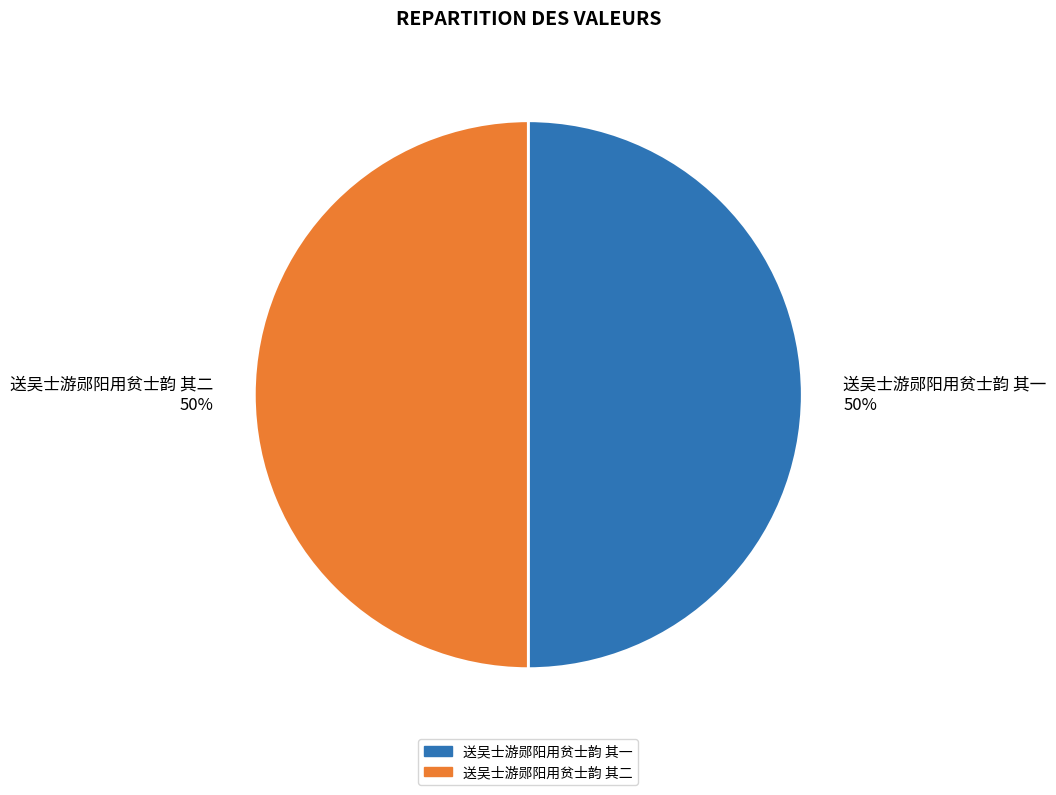

How many segments does this pie chart have?

2